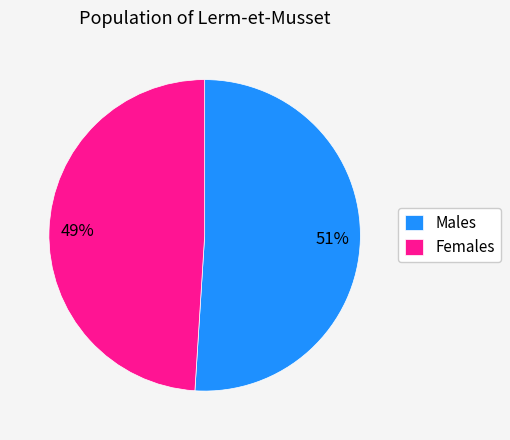

True or false: Males accounts for 40% of the total.

False